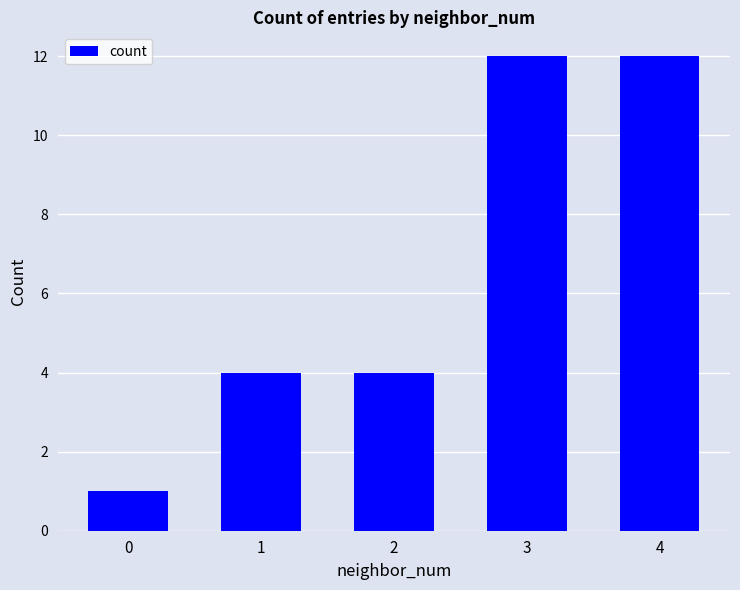

True or false: the data shows 4 at 2.

True